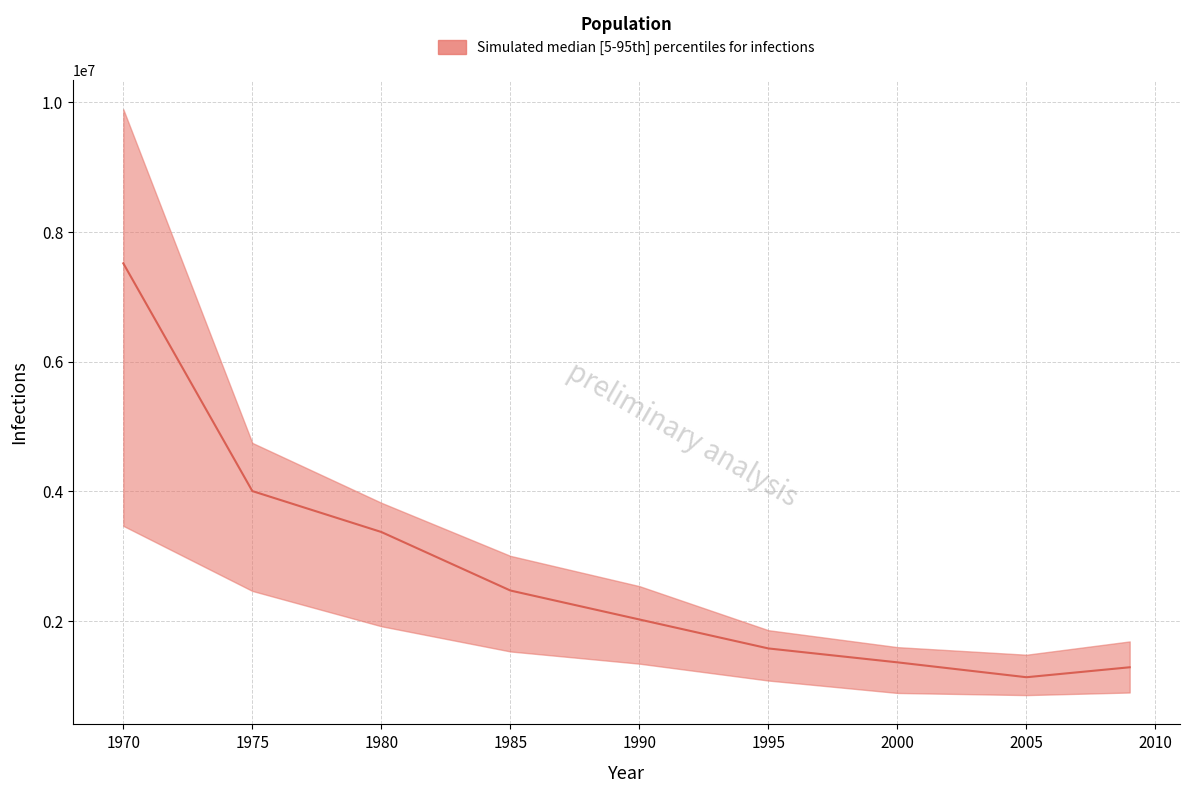

At how many categories does at least one series exceed 8401852?

1